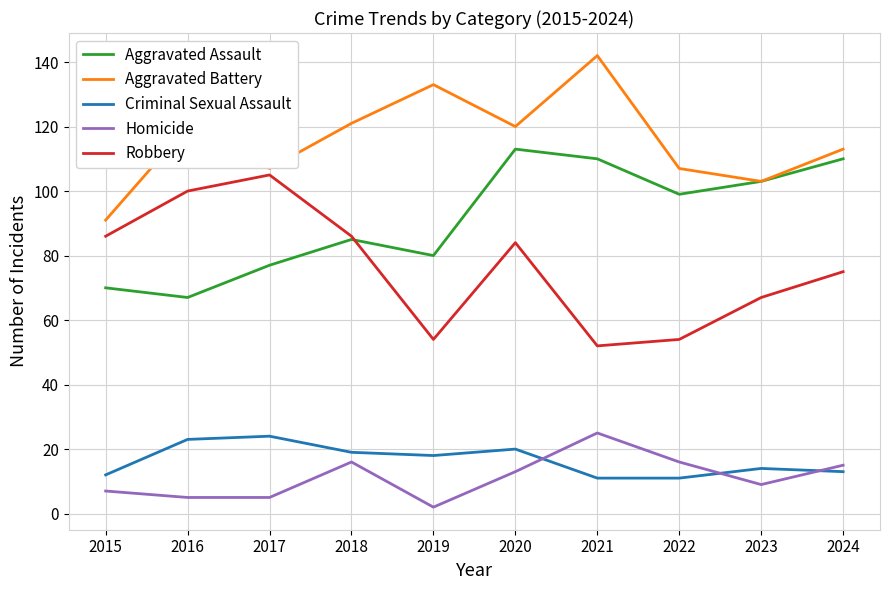

What is the maximum value for Aggravated Battery?

142